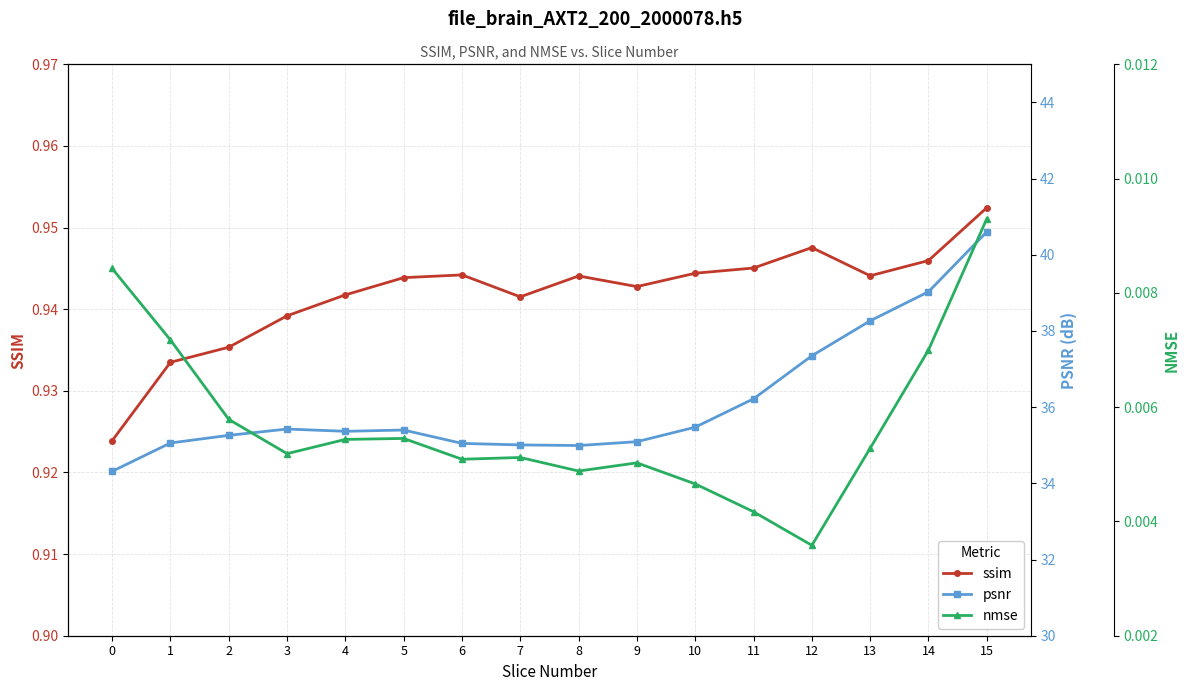

In psnr, how many points are higher than both neighbors (excluding endpoints)?

2